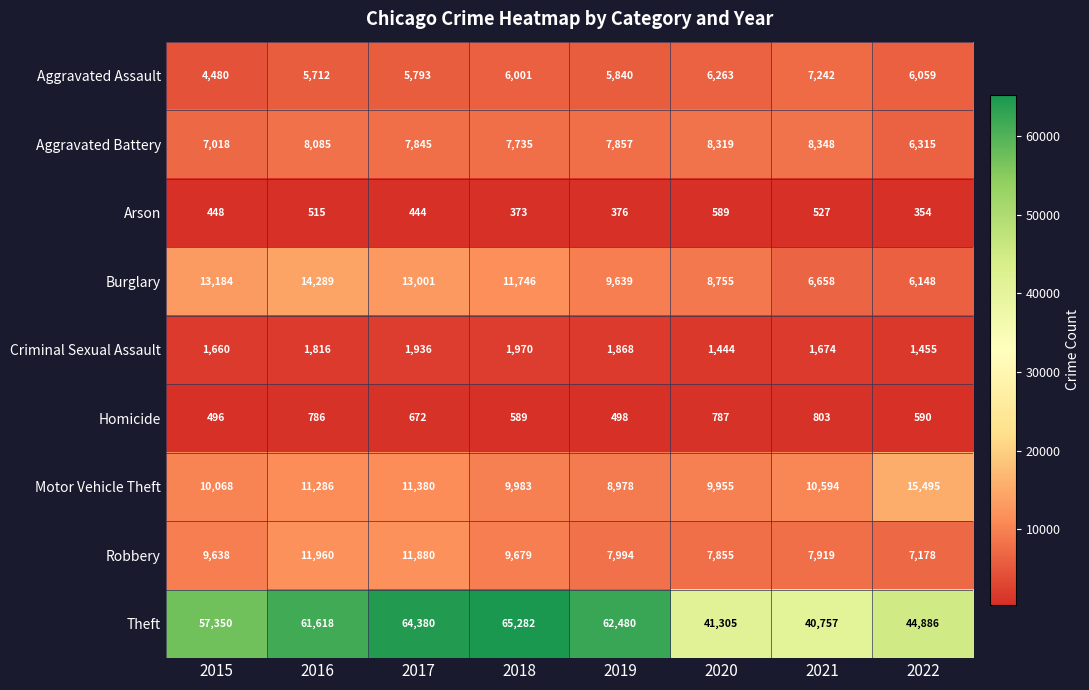

Which series has the widest spread of values?

Theft